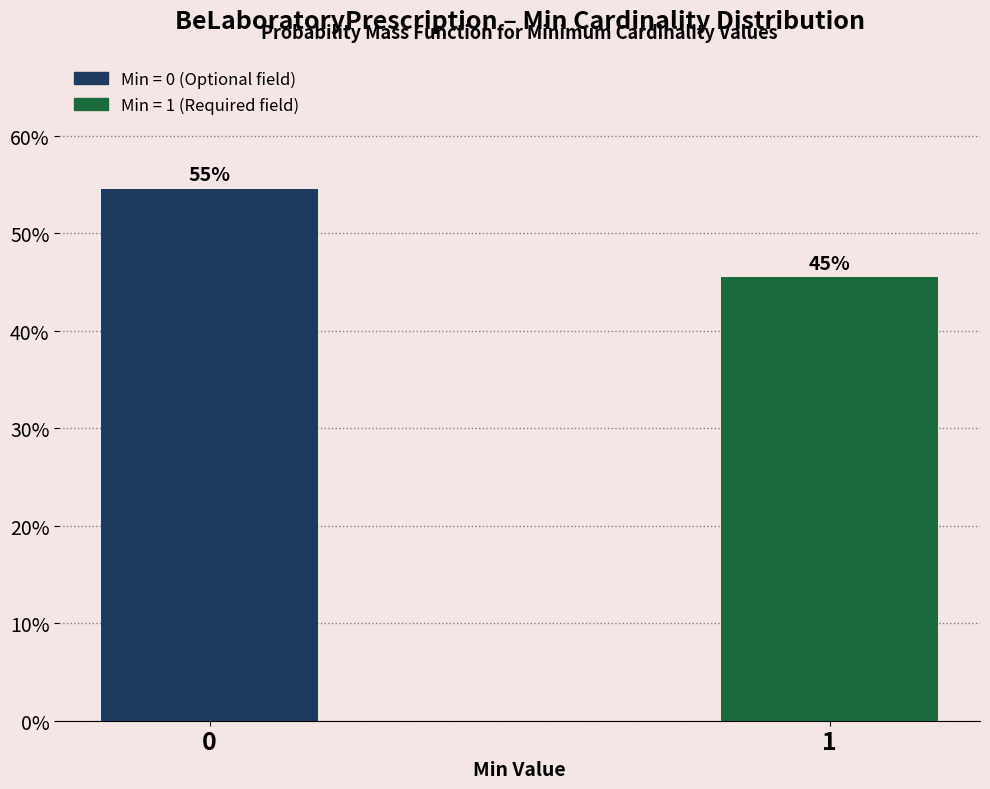

Are the bars horizontal?

No